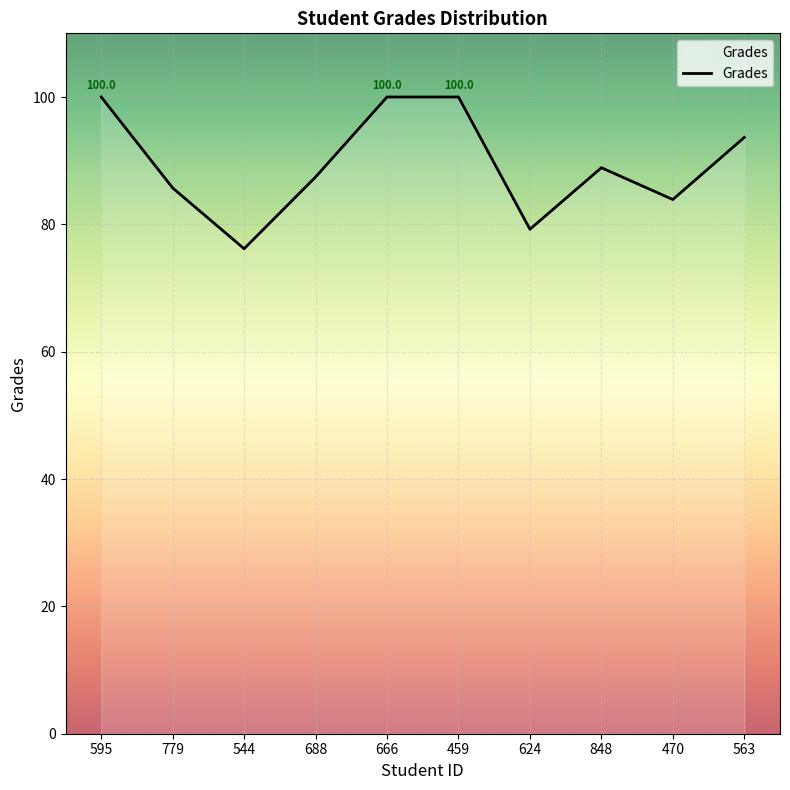

What is the difference between the maximum and minimum values?

23.8